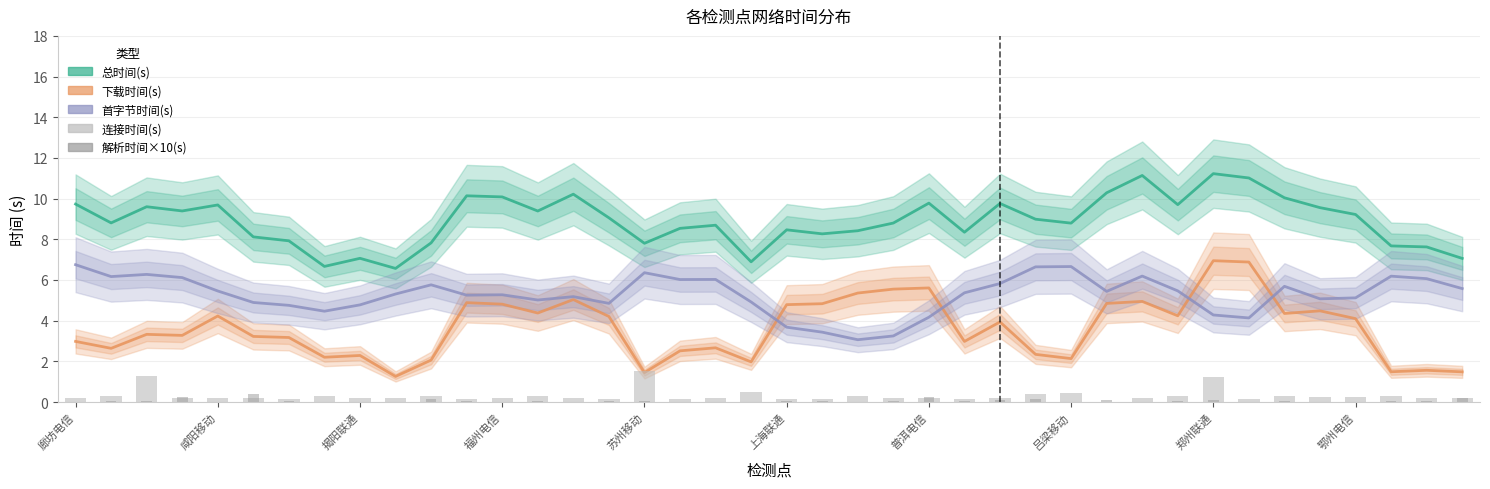

Between 36 and 37, which is larger?

36